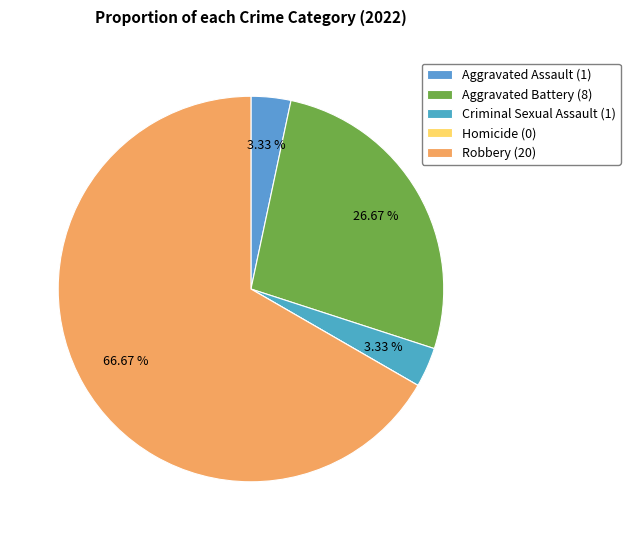

What is the total percentage of Criminal Sexual Assault and Aggravated Assault?

6.7%